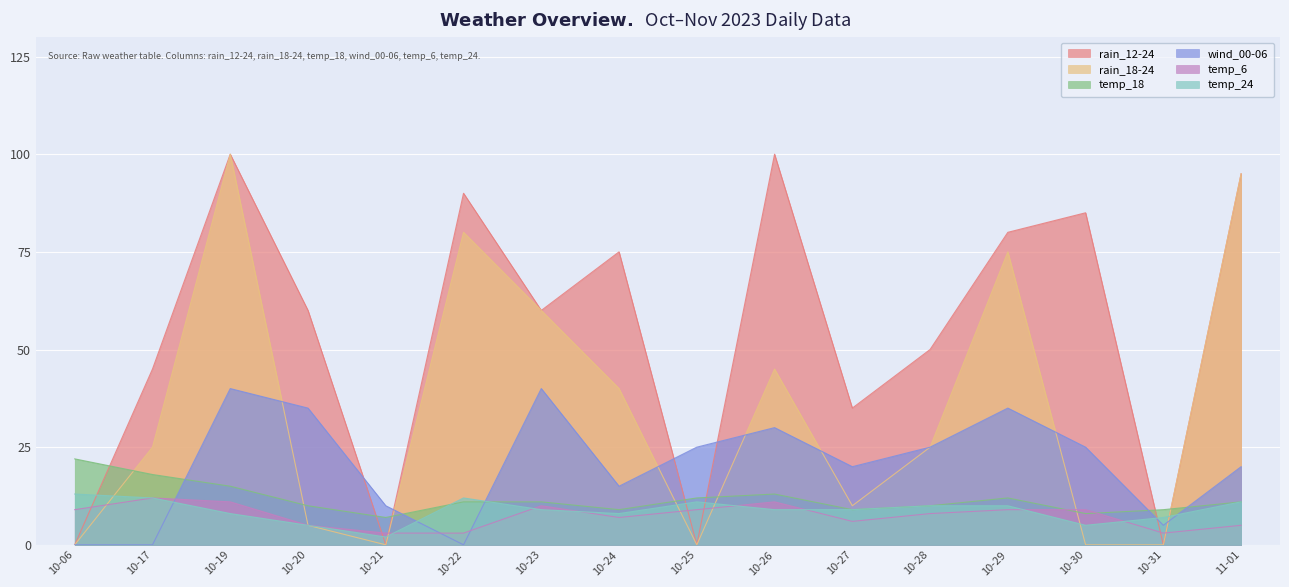

Which category has the highest value in the temp_18 series?

10-06